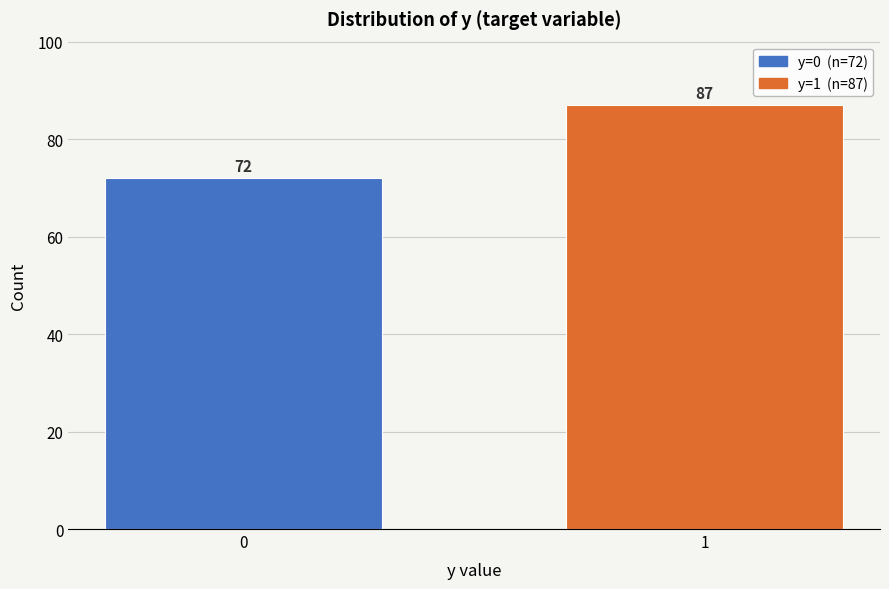

Reading left to right, transcribe all the data shown in this chart.

0=72	1=87